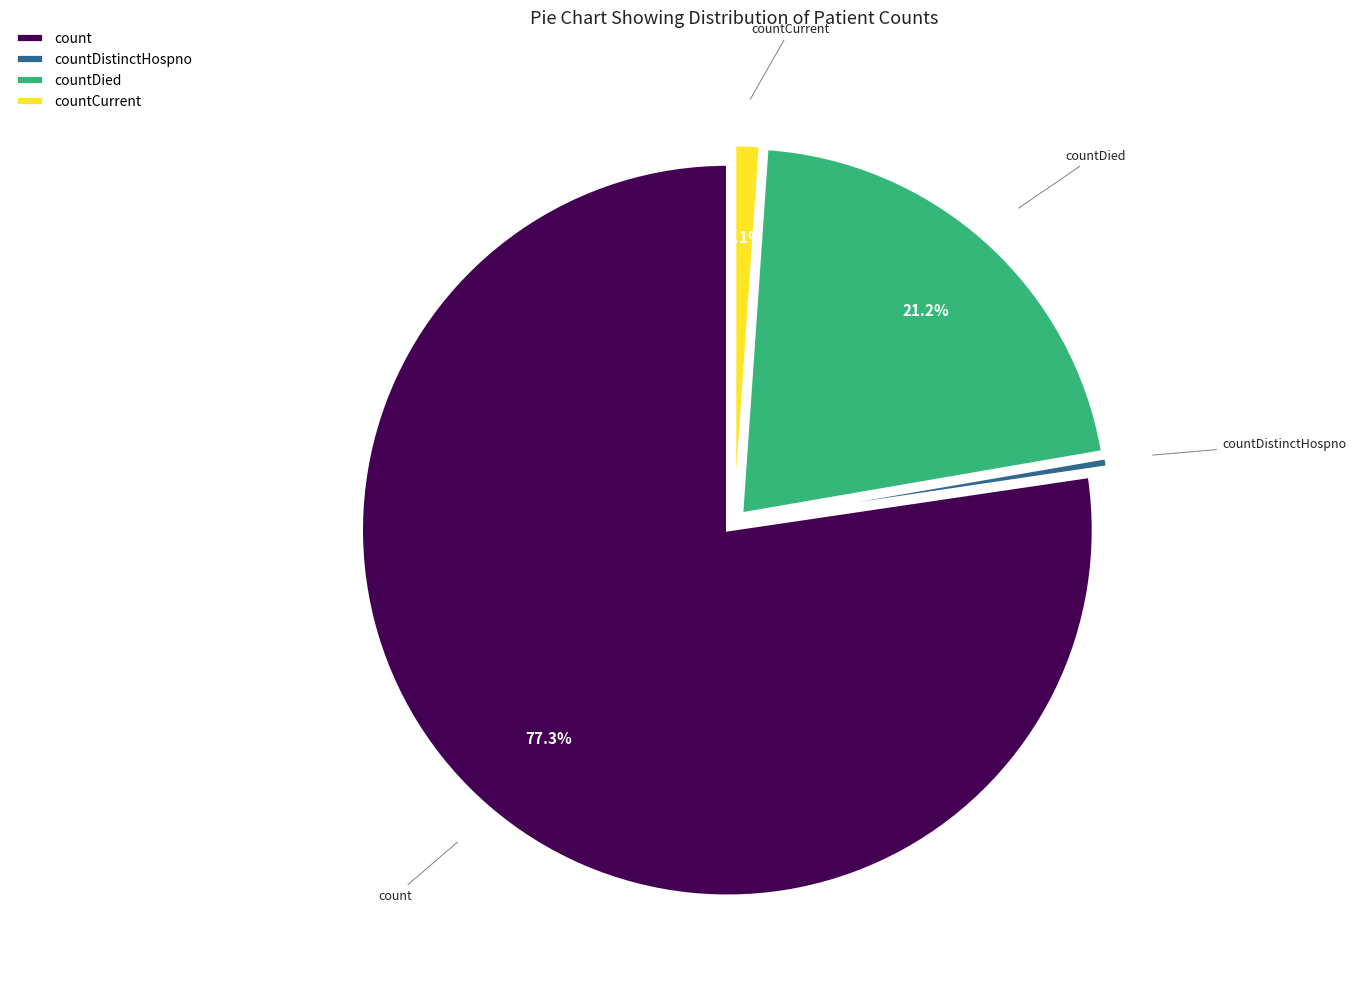

How many segments does this pie chart have?

4